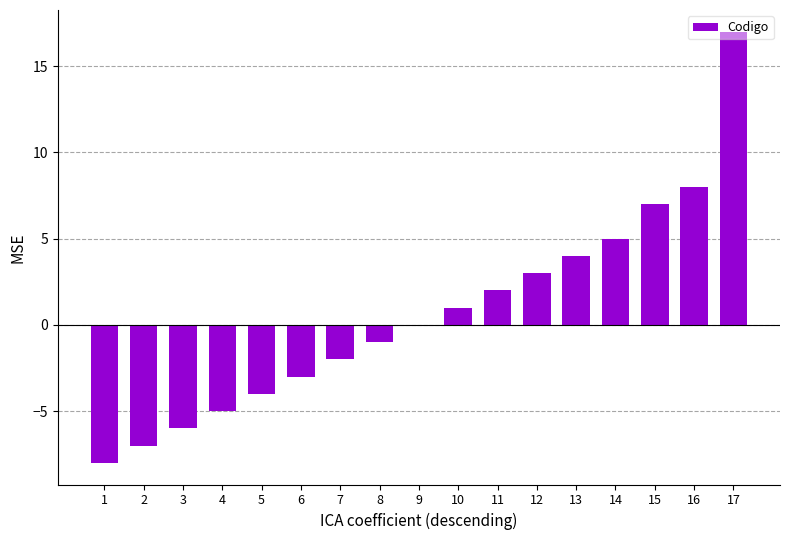

Reading left to right, transcribe all the data shown in this chart.

1=-8	2=-7	3=-6	4=-5	5=-4	6=-3	7=-2	8=-1	9=0	10=1	11=2	12=3	13=4	14=5	15=7	16=8	17=17